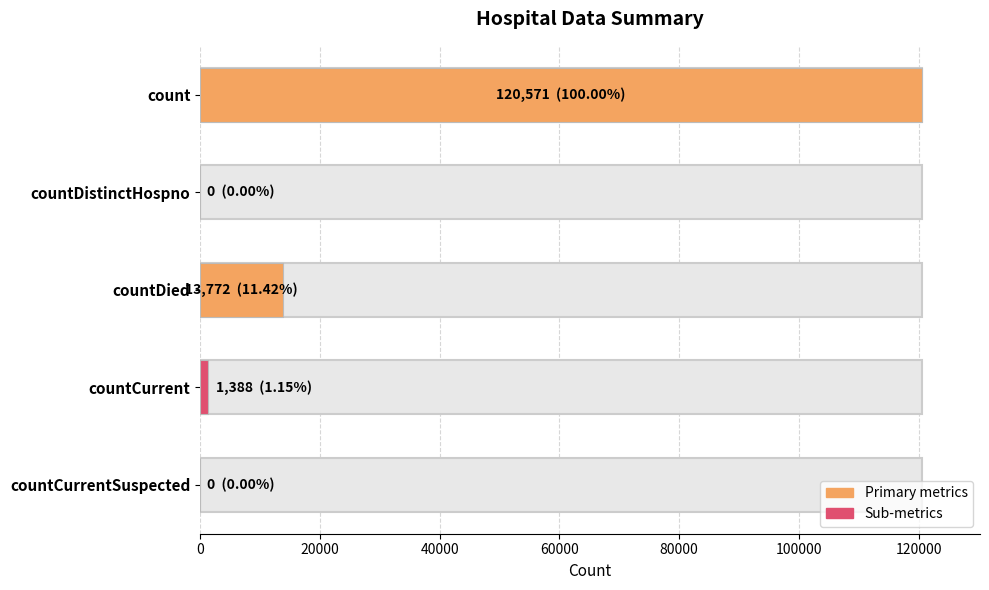

How many series are shown in this chart?

1